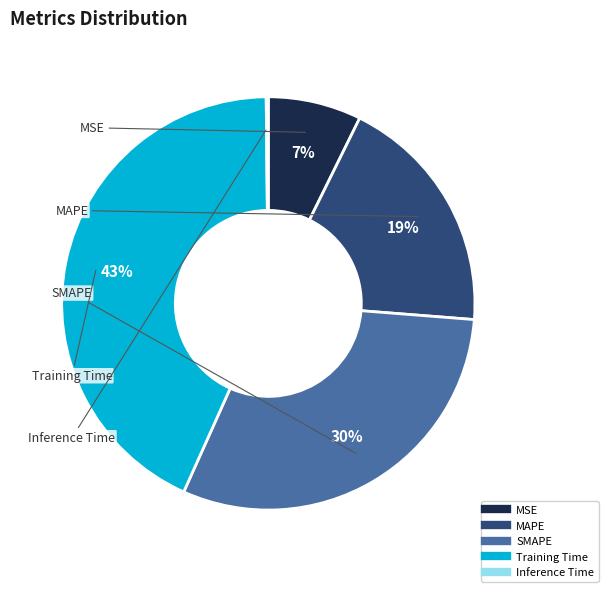

What percentage is the Training Time slice, to the nearest percent?

43%